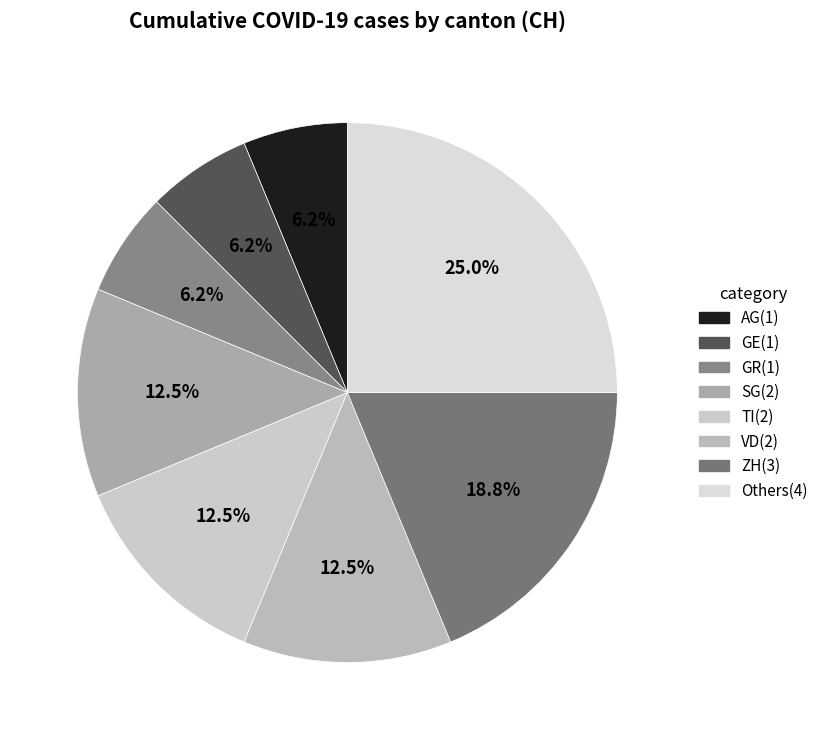

How many segments does this pie chart have?

8